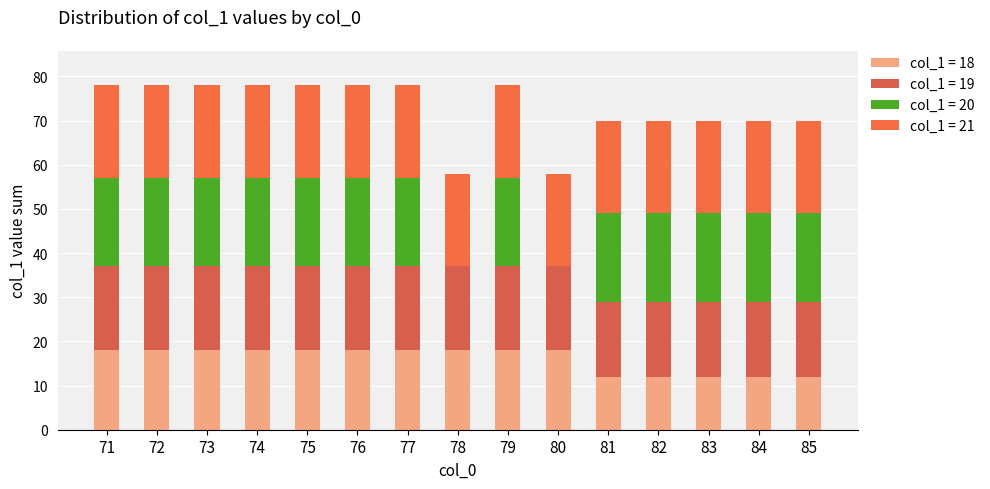

Does the chart contain stacked bars?

Yes